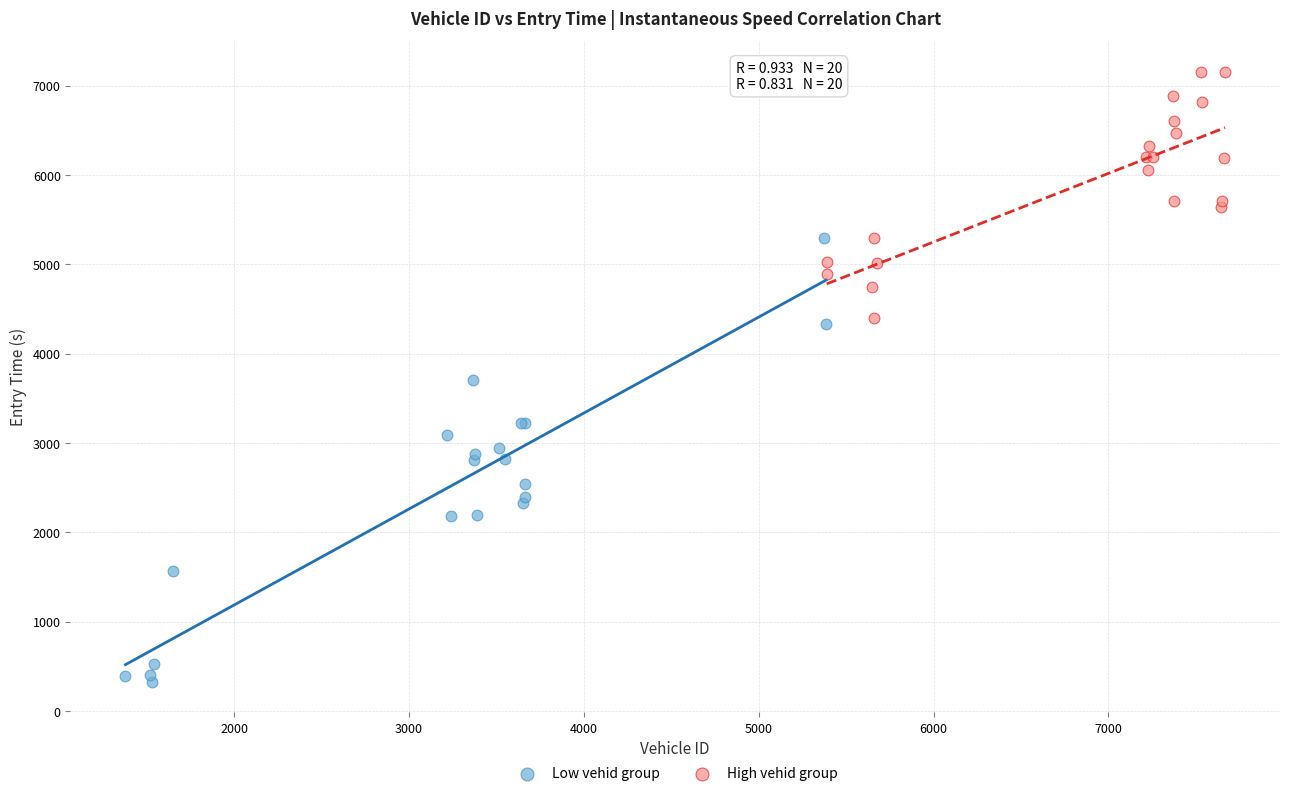

Which series reaches the maximum Y coordinate?

High vehid group